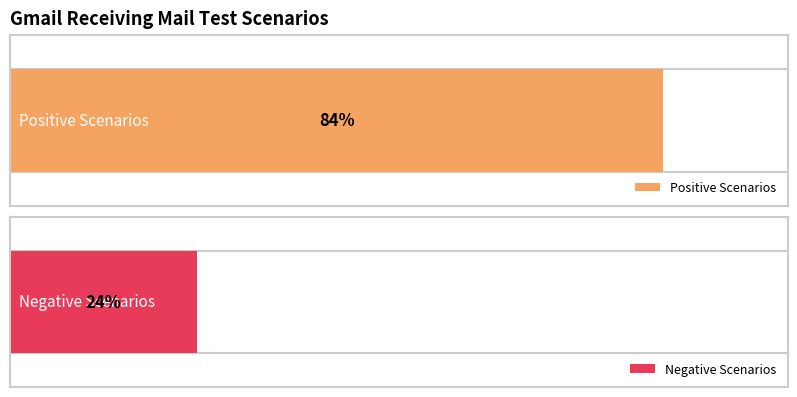

Which series has the widest spread of values?

Positive Scenario